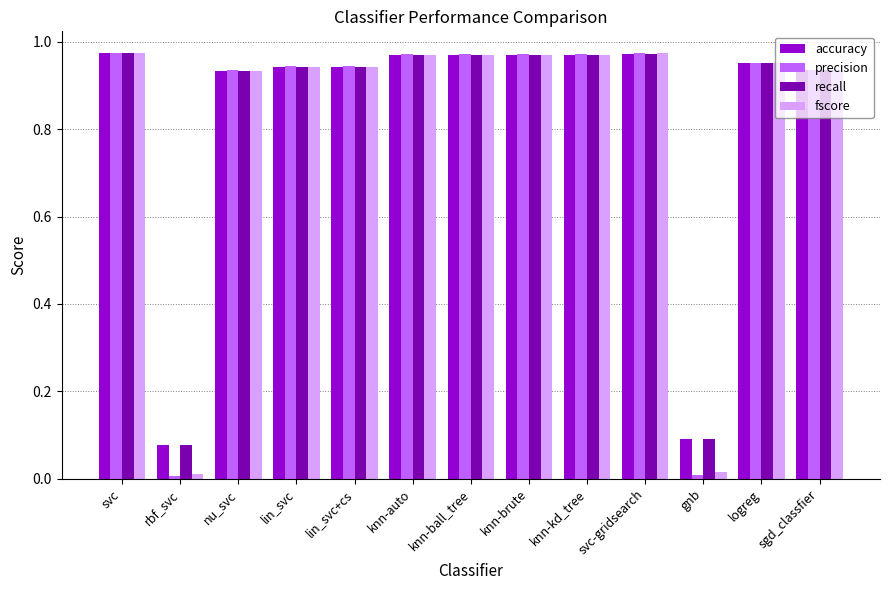

Between rbf_svc and knn-auto, which series saw the biggest shift?

precision